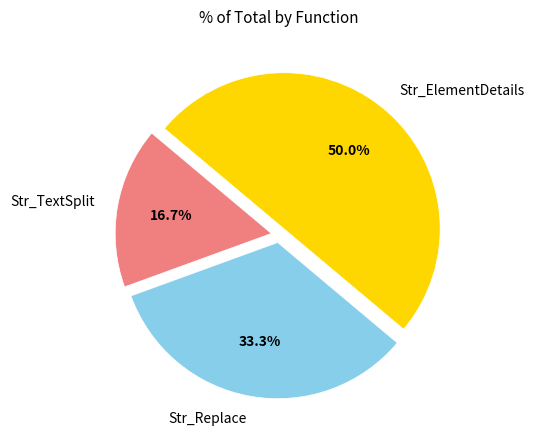

What percentage do Str_Replace and Str_ElementDetails together represent?

83.3%